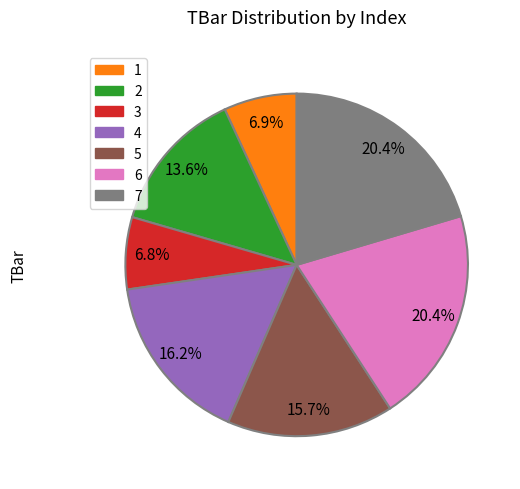

Is there any slice that represents more than half of the pie?

No